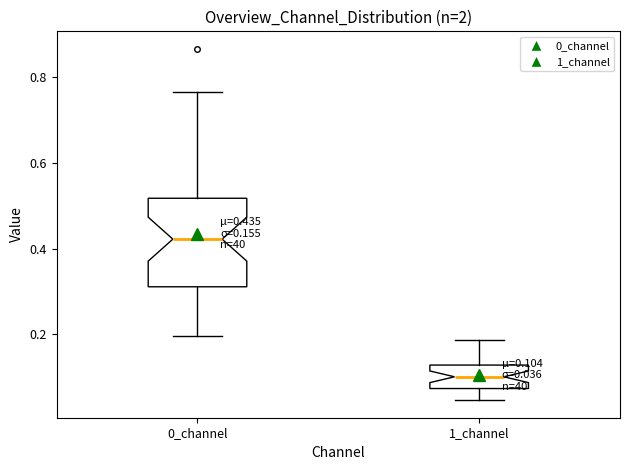

Which box is the tallest, from its lower edge to its upper edge?

0_channel